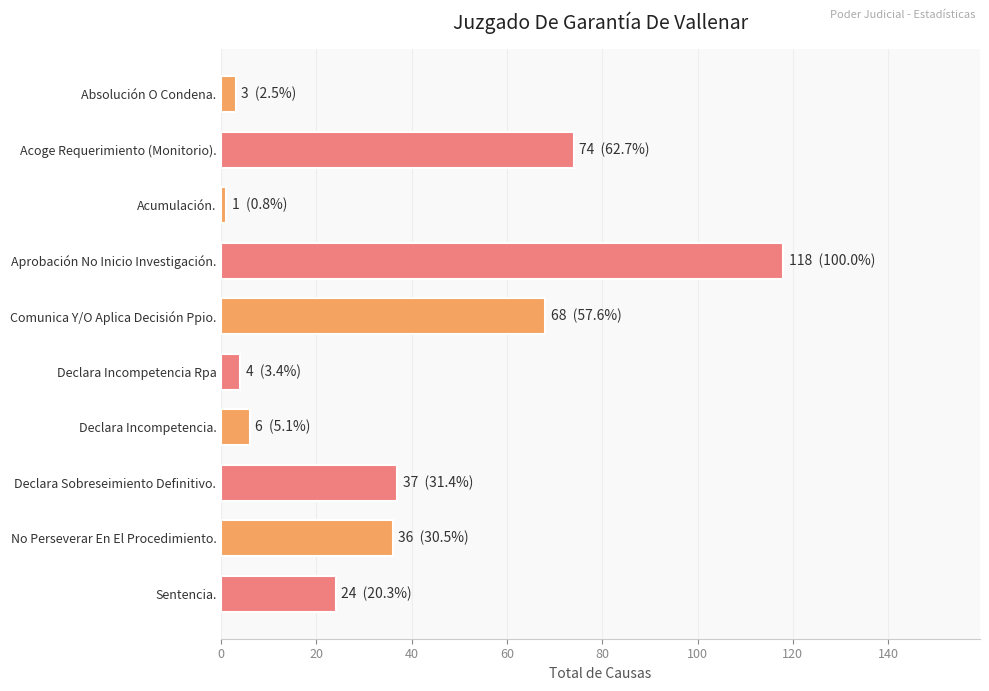

What is the difference between the maximum and second lowest values?

115